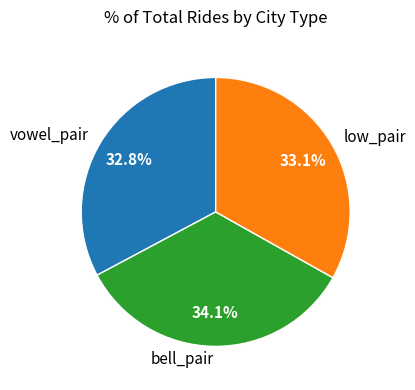

True or false: vowel_pair accounts for 33% of the total.

True